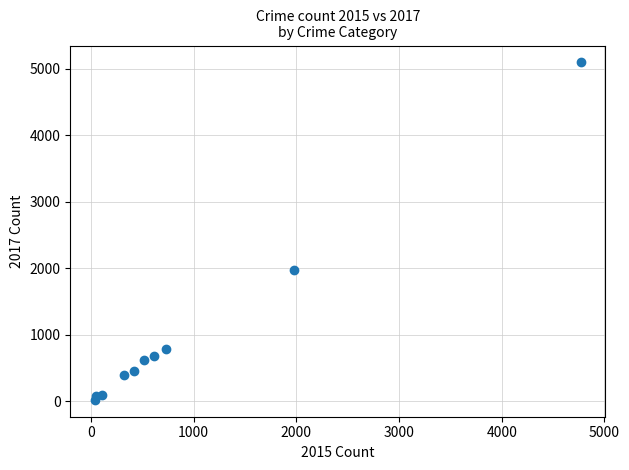

What is the average Y value?

1019